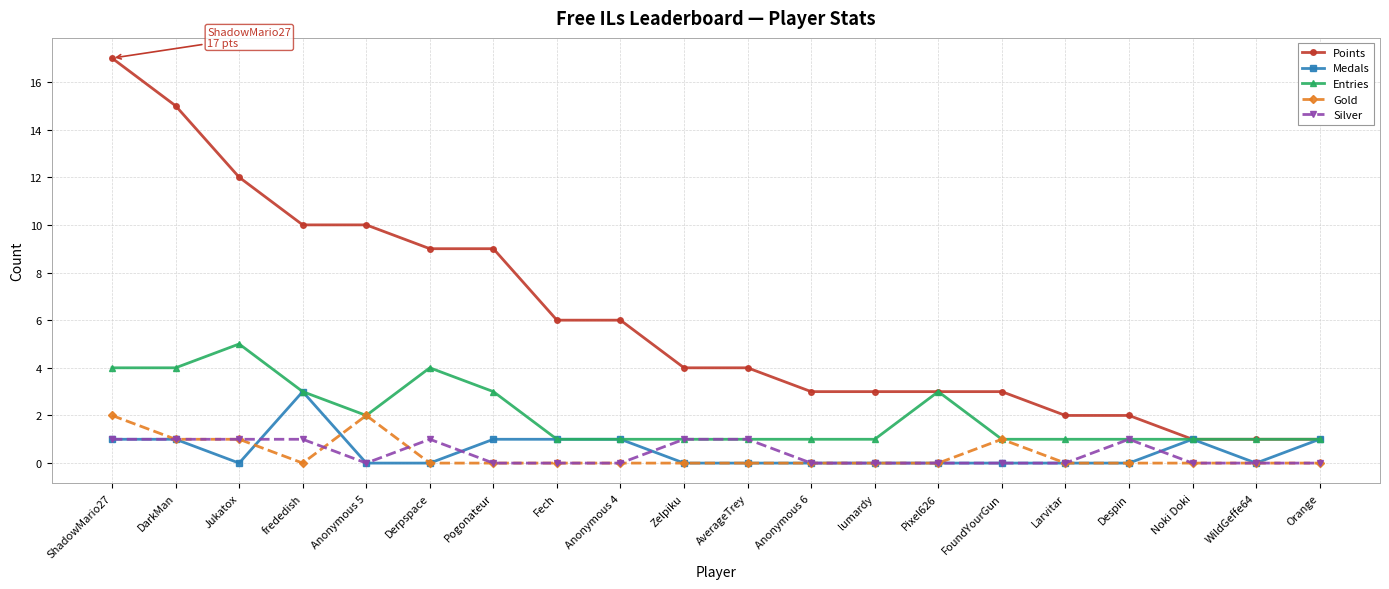

Rank the series by their maximum value, from lowest to highest.

Silver, Gold, Medals, Entries, Points